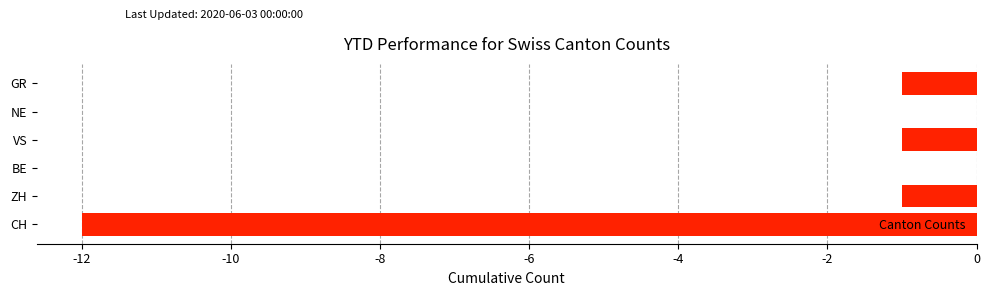

Where is the data nearest to the value -6?

ZH